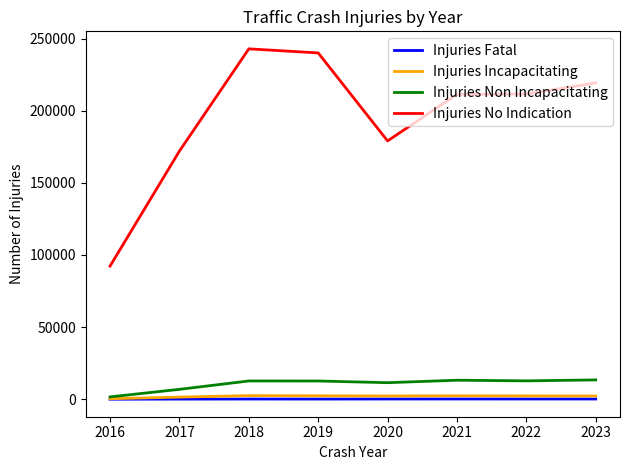

In Injuries No Indication, how many points are lower than both neighbors (excluding endpoints)?

1